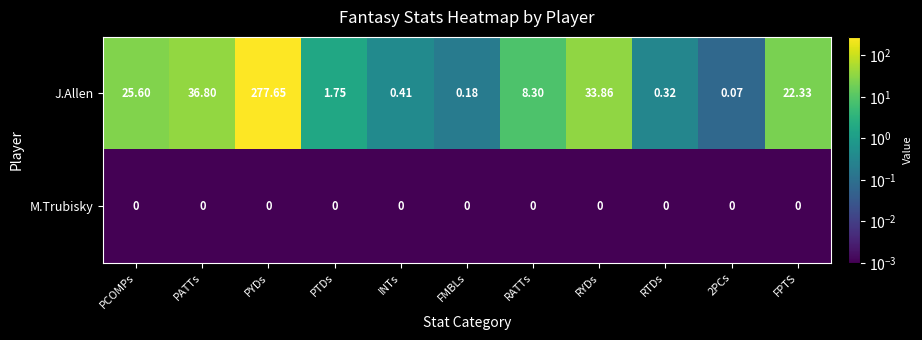

Which series has the largest total across all categories?

J.Allen